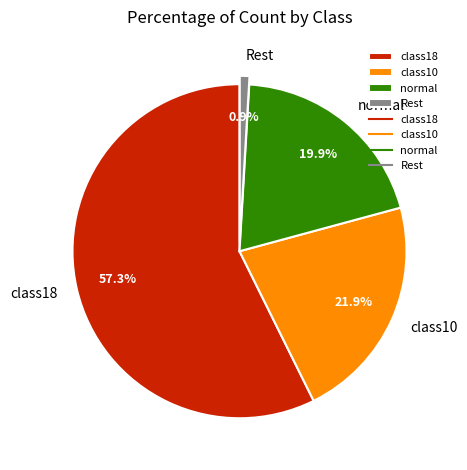

How many segments does this pie chart have?

4